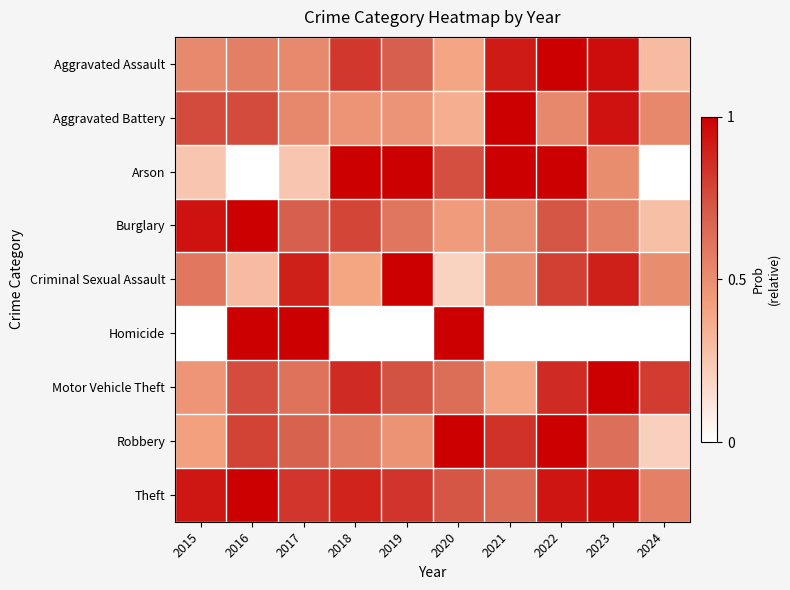

How many data points does each series have?

10